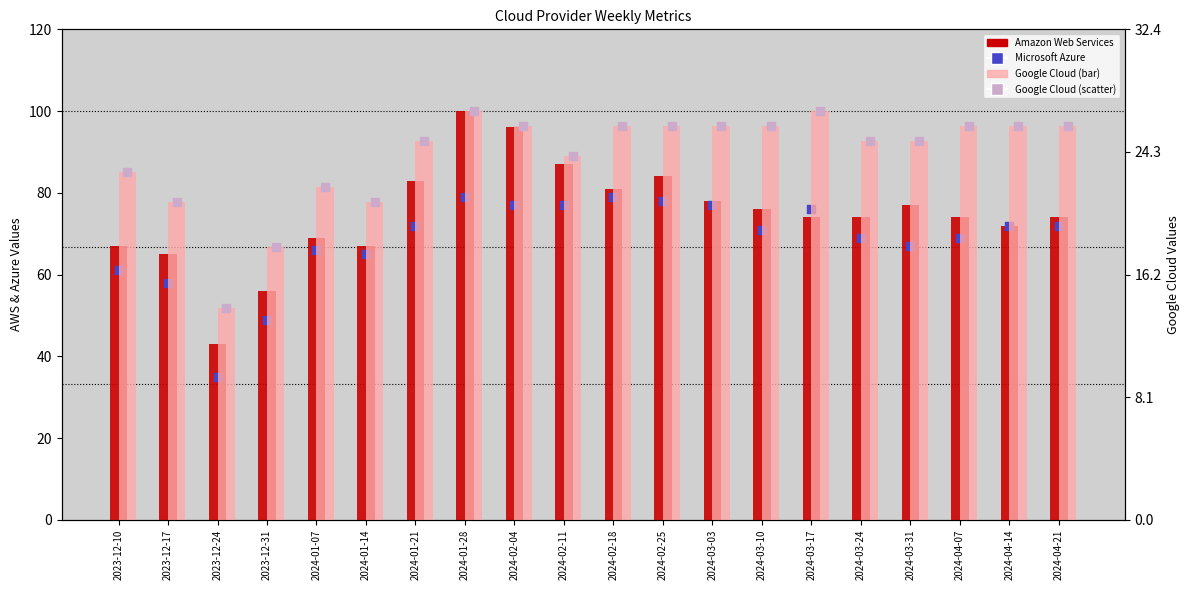

What is the total value across all series at 2024-01-14?

174